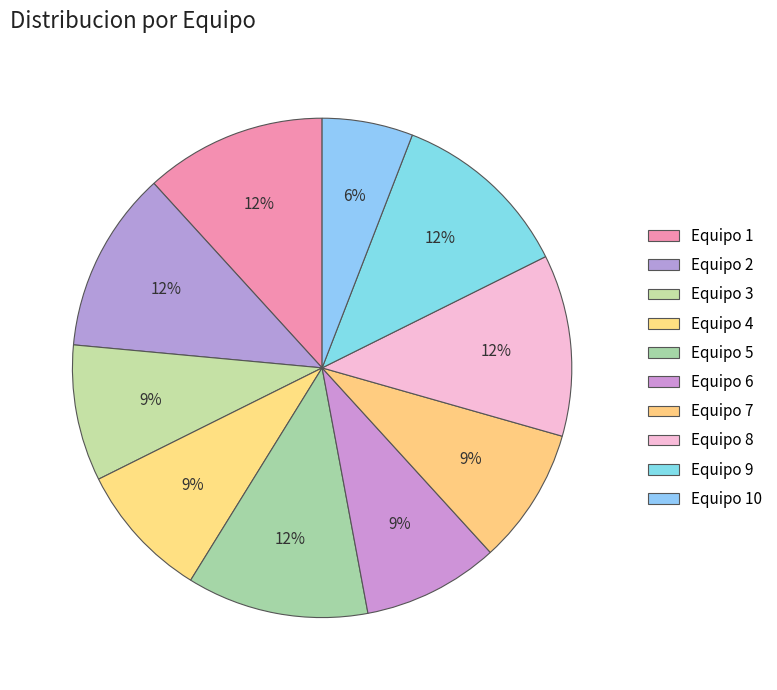

Which category has the smallest portion of the pie?

Equipo 10